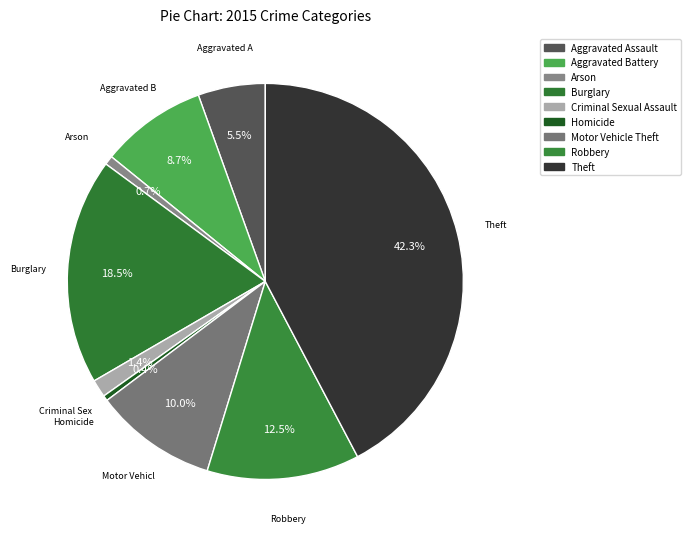

Between Motor Vehicle Theft and Theft, which is larger?

Theft